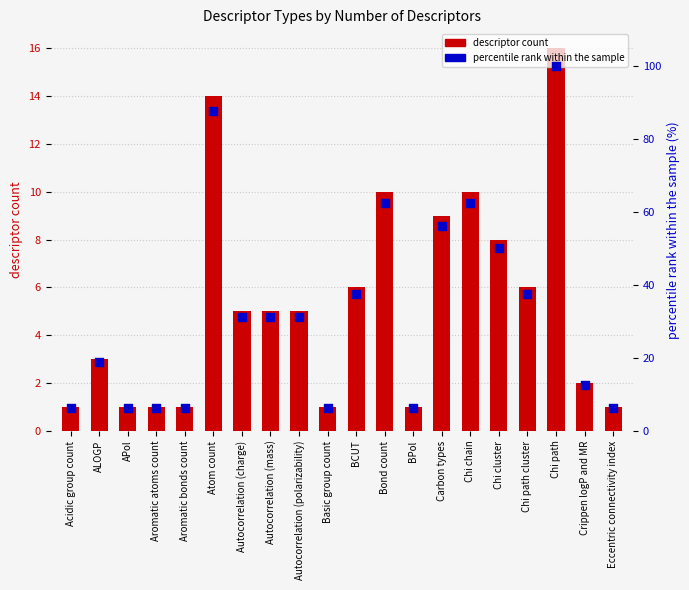

What is the total value across all series at APol?

7.2